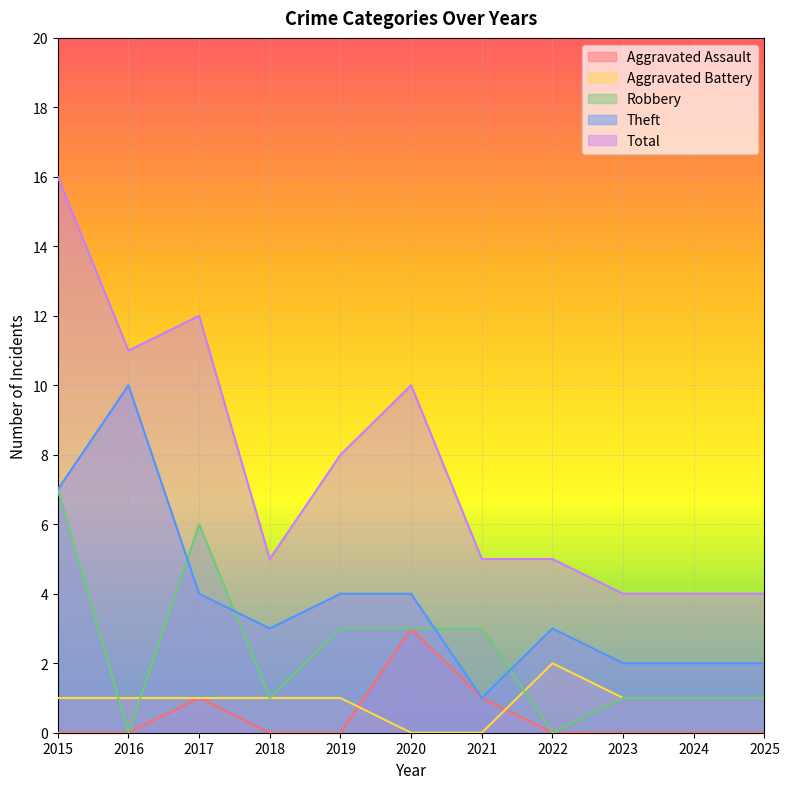

Is the value of Theft at 2022 greater than the value of Aggravated Battery at 2018?

Yes